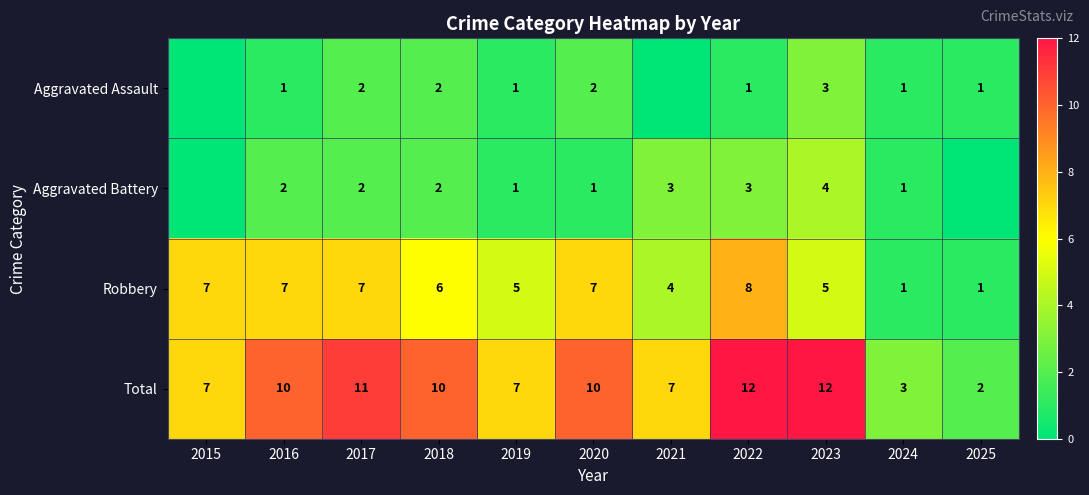

What is the spread (max minus min) of values at 2023?

9